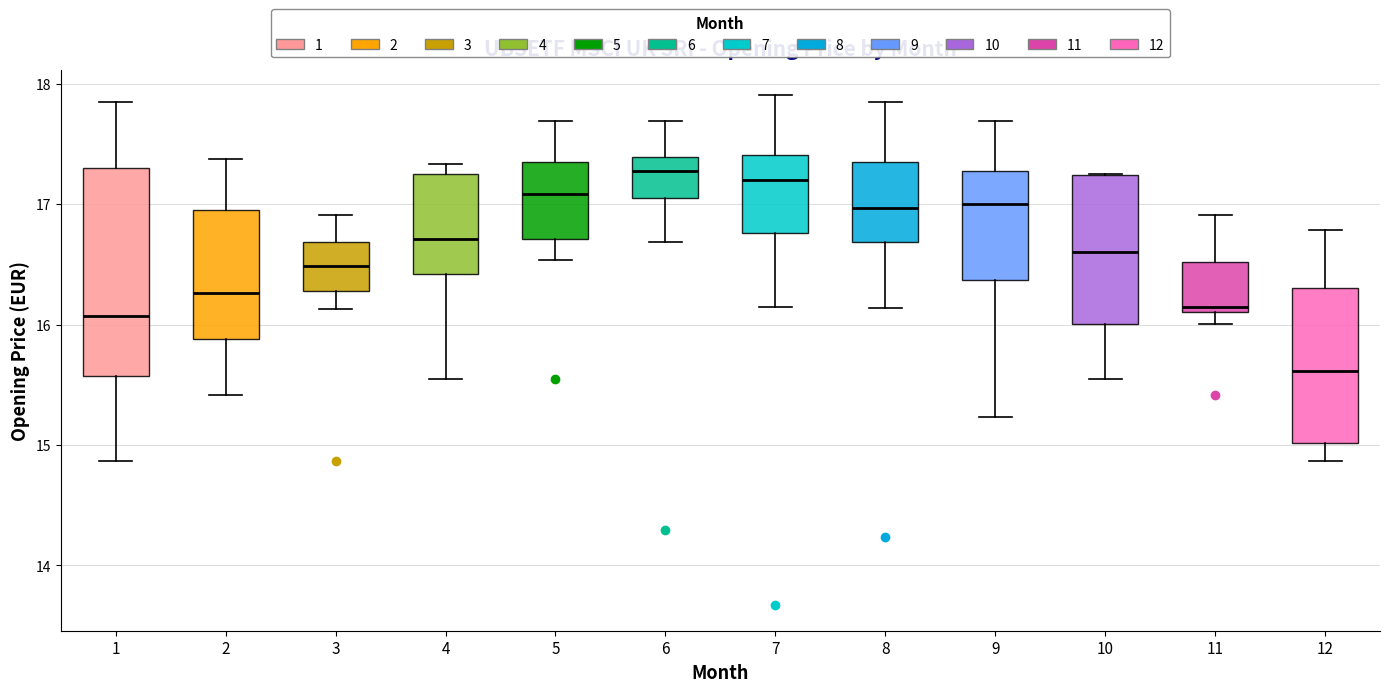

Reading left to right, transcribe this box plot: for each box, give where its median line is, the range the box spans, and where its two whiskers end, as read against the y-axis. The values are not printed on the chart, so give them approximately, as read against the axis.

1: median 16.1, box 15.6 to 17.3, whiskers 14.9 to 17.8
2: median 16.3, box 15.9 to 17.0, whiskers 15.4 to 17.4
3: median 16.5, box 16.3 to 16.7, whiskers 16.1 to 16.9
4: median 16.7, box 16.4 to 17.3, whiskers 15.6 to 17.3 (just above the box's upper edge)
5: median 17.1, box 16.7 to 17.4, whiskers 16.5 to 17.7
6: median 17.3, box 17.0 to 17.4, whiskers 16.7 to 17.7
7: median 17.2, box 16.8 to 17.4, whiskers 16.1 to 17.9
8: median 17.0, box 16.7 to 17.4, whiskers 16.1 to 17.8
9: median 17.0, box 16.4 to 17.3, whiskers 15.2 to 17.7
10: median 16.6, box 16.0 to 17.2, whiskers 15.6 to 17.3
11: median 16.1 (just above the box's lower edge), box 16.1 to 16.5, whiskers 16.0 to 16.9
12: median 15.6, box 15.0 to 16.3, whiskers 14.9 to 16.8